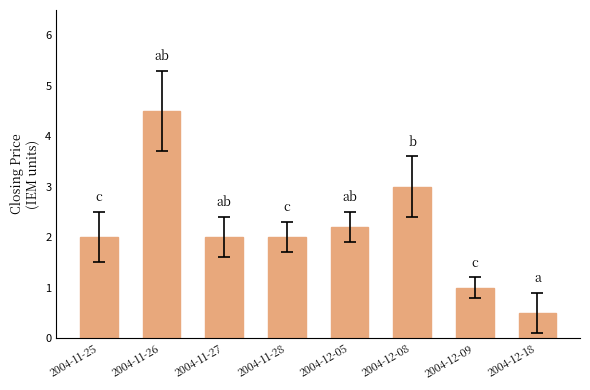

What is the label of the 8th bar from the right?

2004-11-25